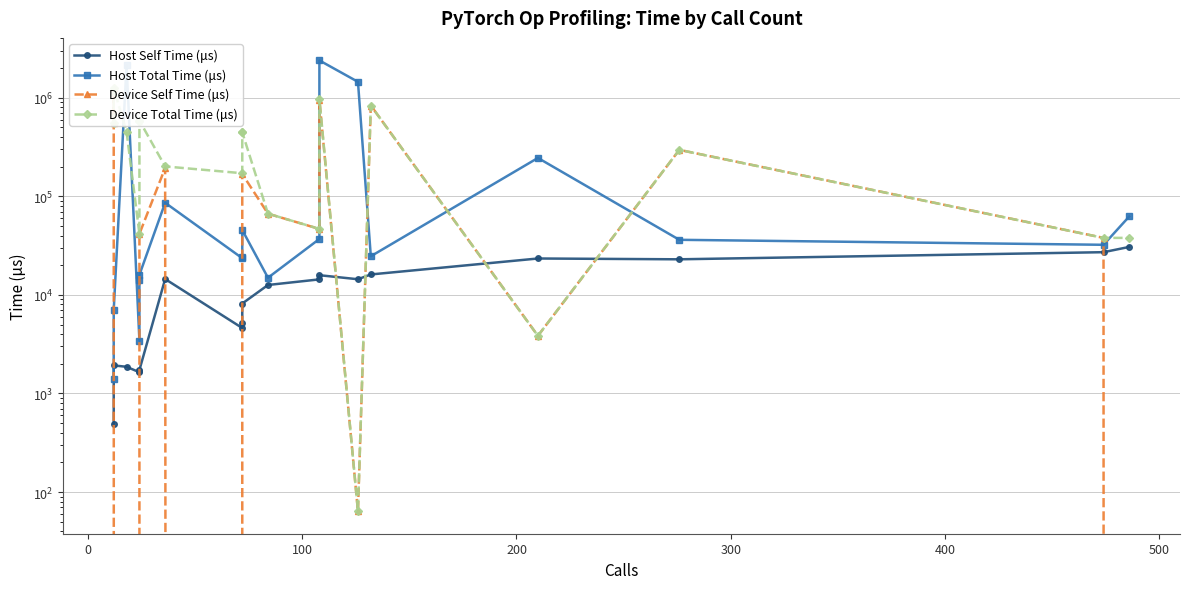

True or false: Device Self Time (μs) and Host Self Time (μs) intersect in this chart.

True